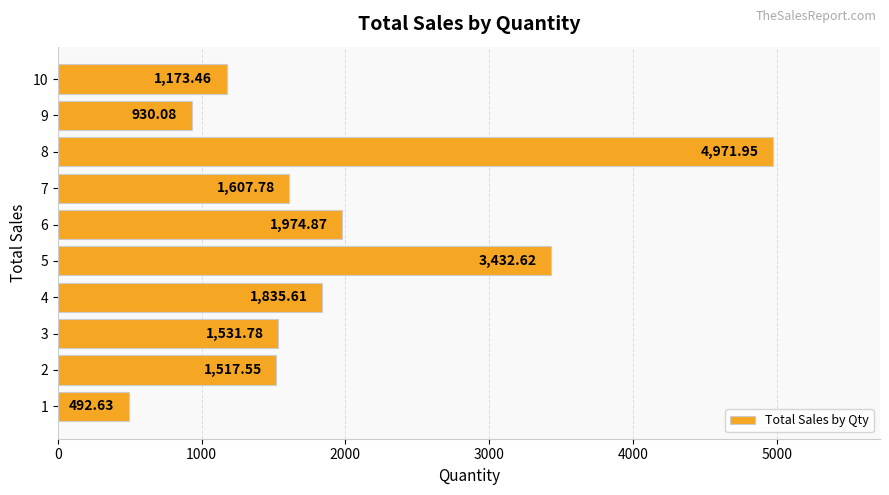

Where is the data nearest to the value 2732?

5